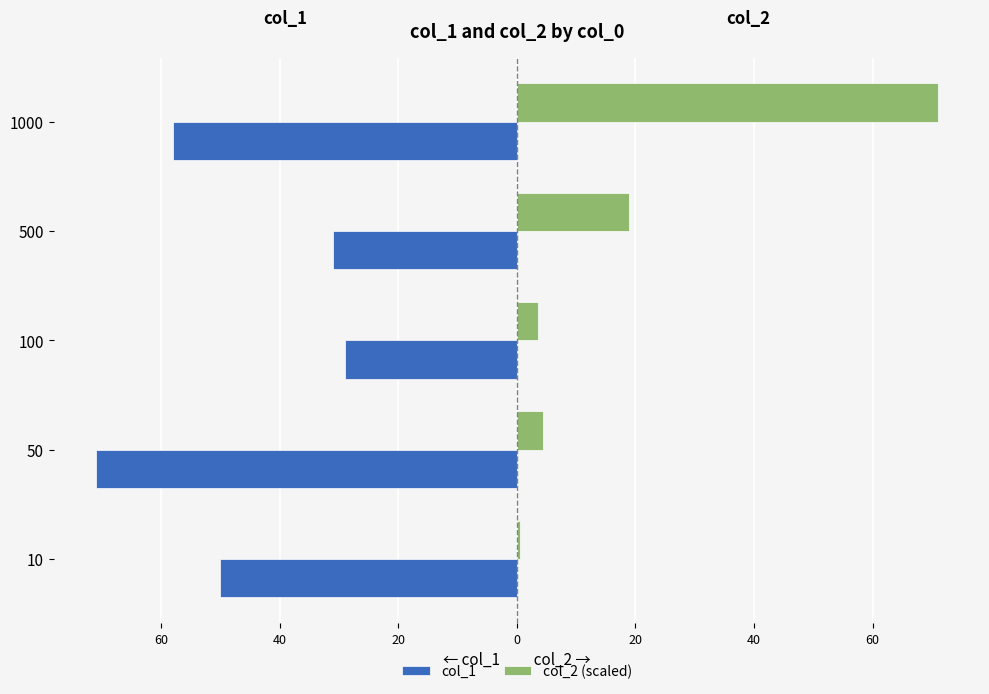

What are all the series names shown in the legend?

col_1, col_2 (scaled)